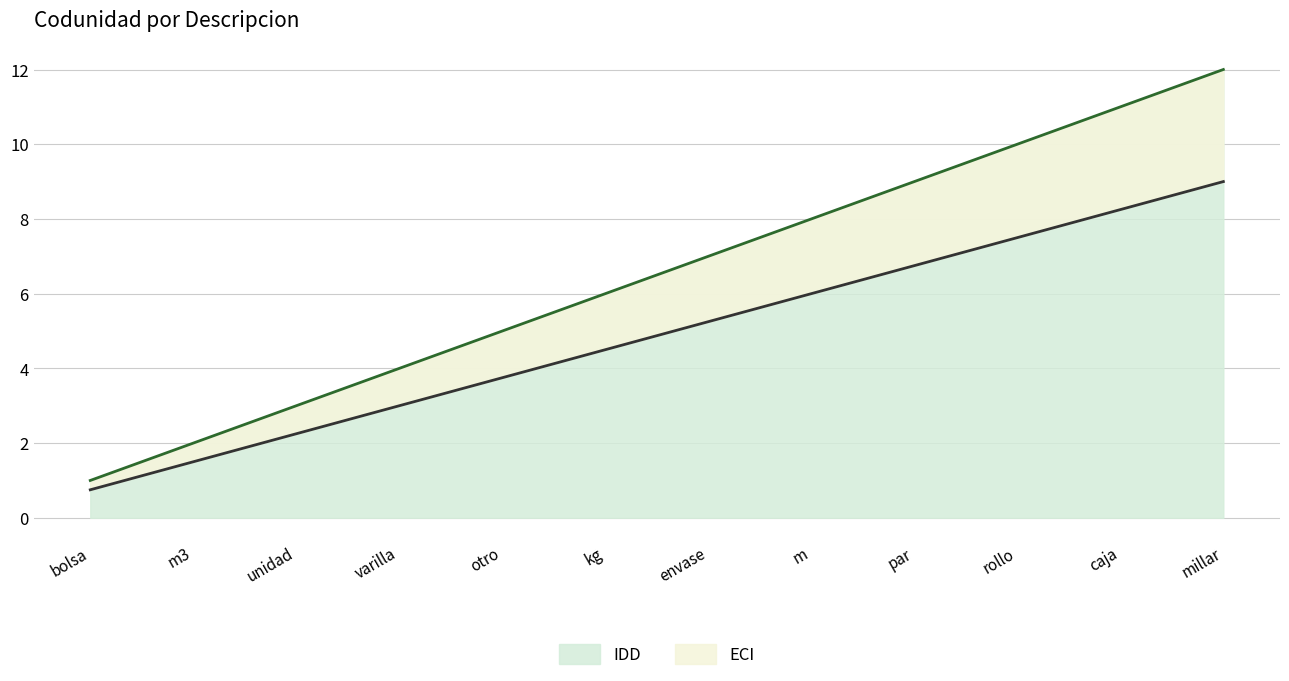

What is the greatest value displayed?

12